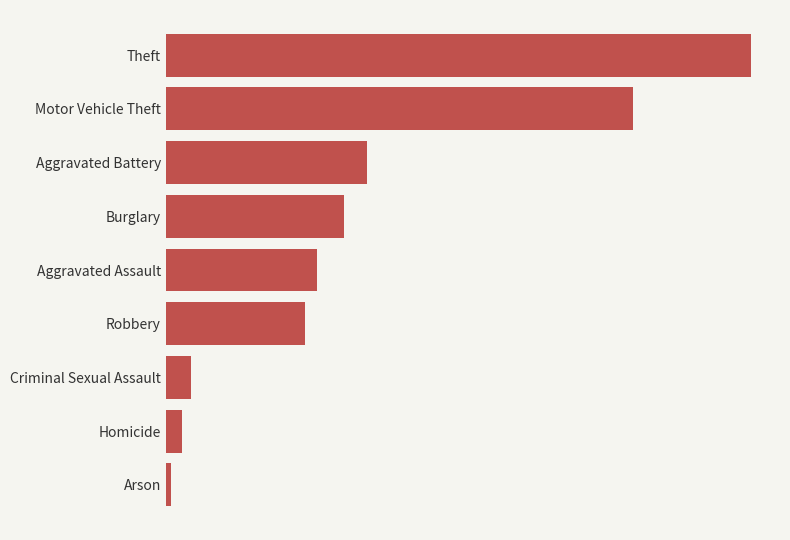

Count the number of categories in the chart.

9